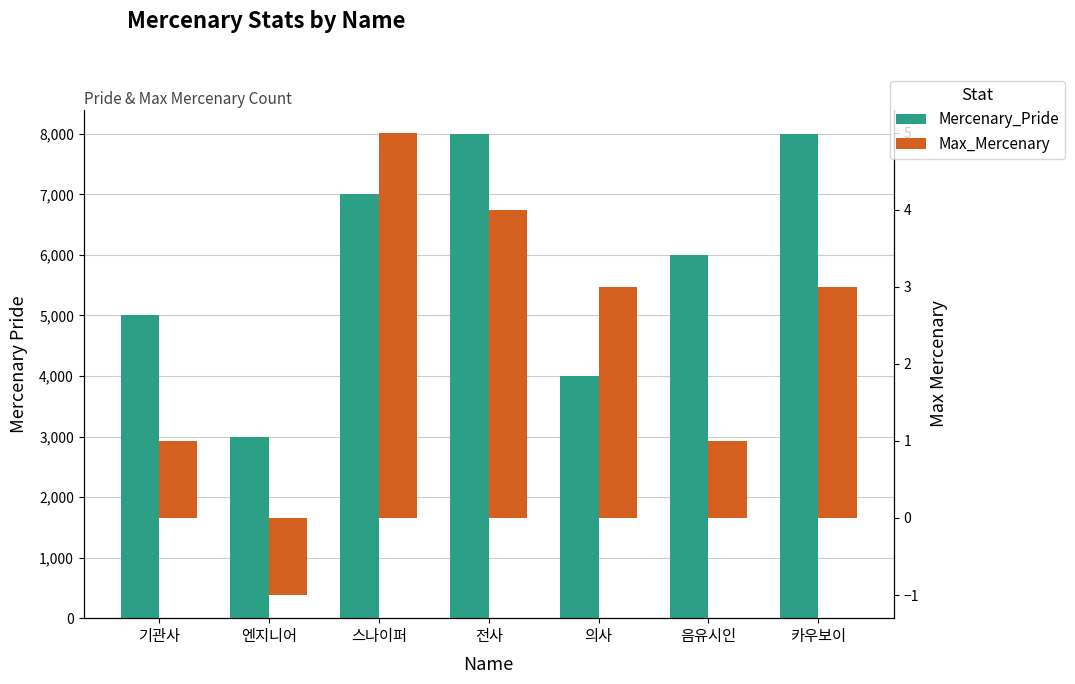

At which category is the sum across all series the highest?

전사